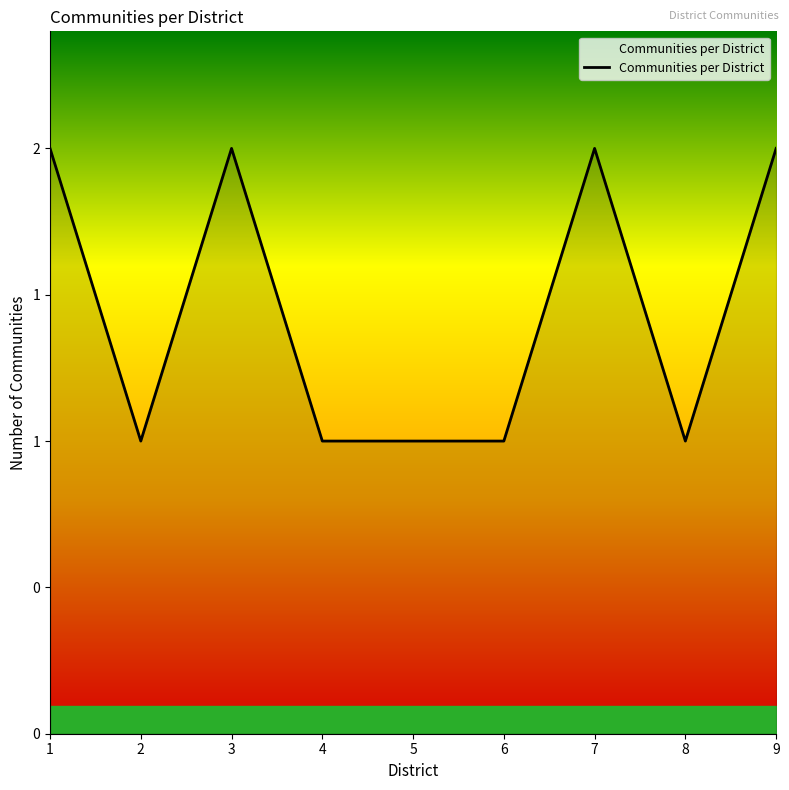

Does the chart display data point markers on the line(s)?

No